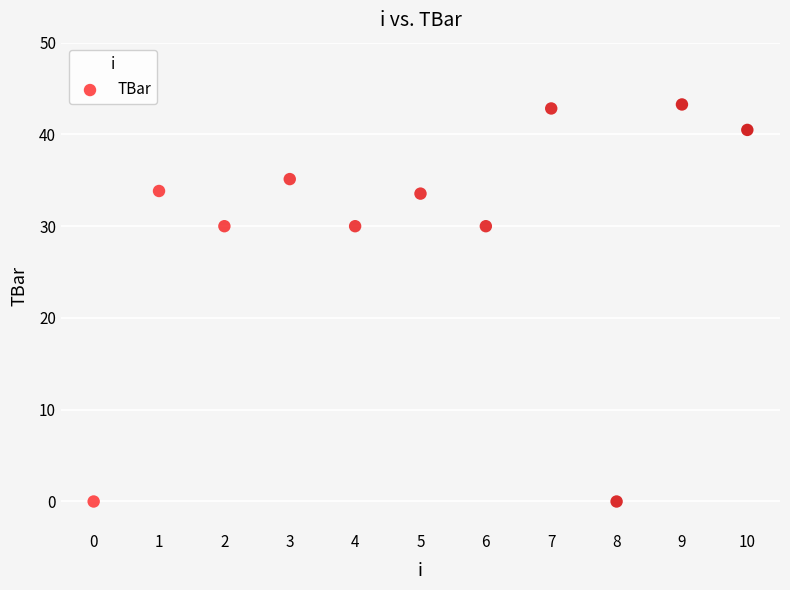

What is the range of Y values (max minus min)?

43.3